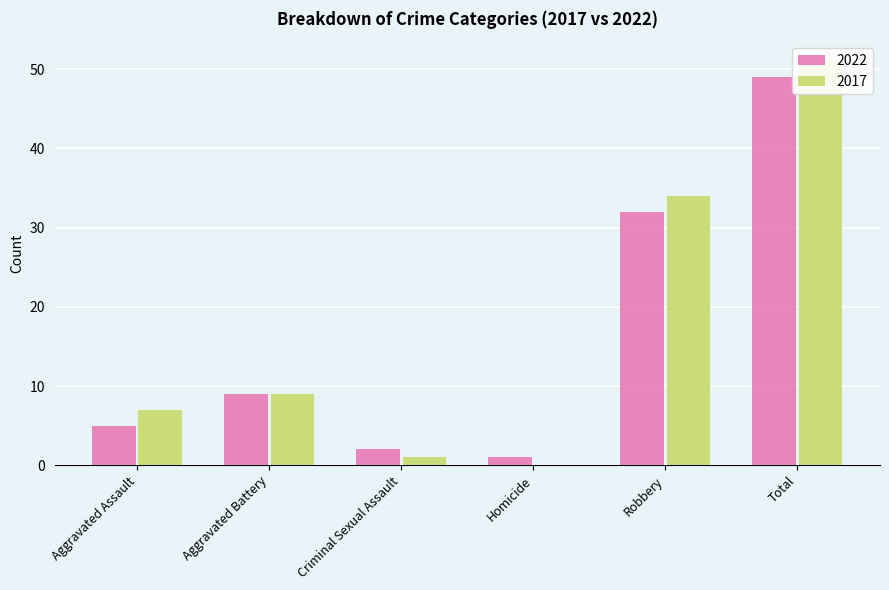

Count the number of categories in the chart.

6